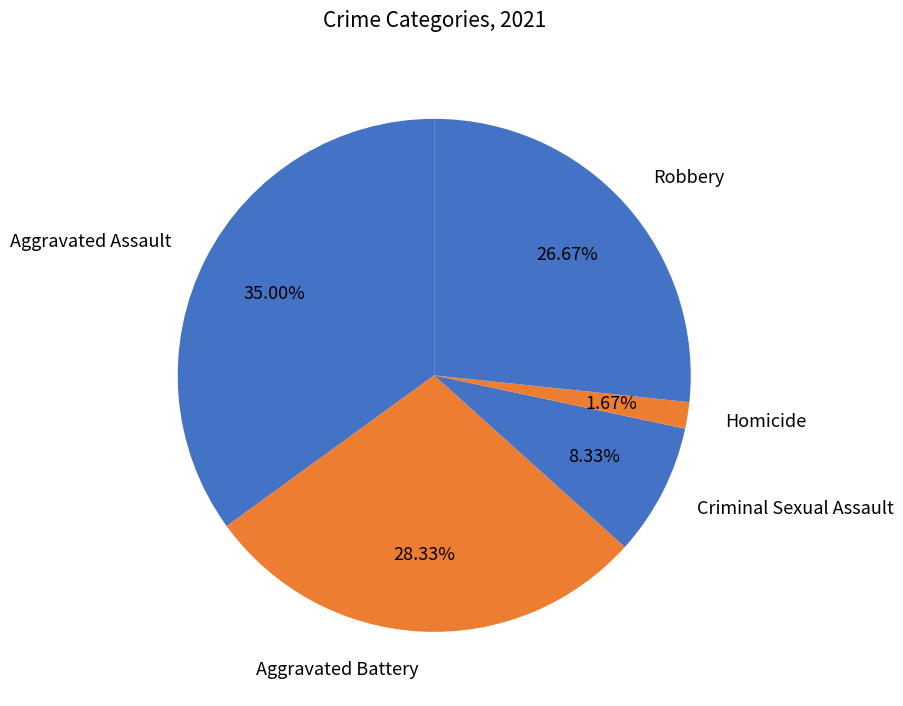

To the nearest percent, what is the difference between the Aggravated Battery and Criminal Sexual Assault slice percentages?

20%